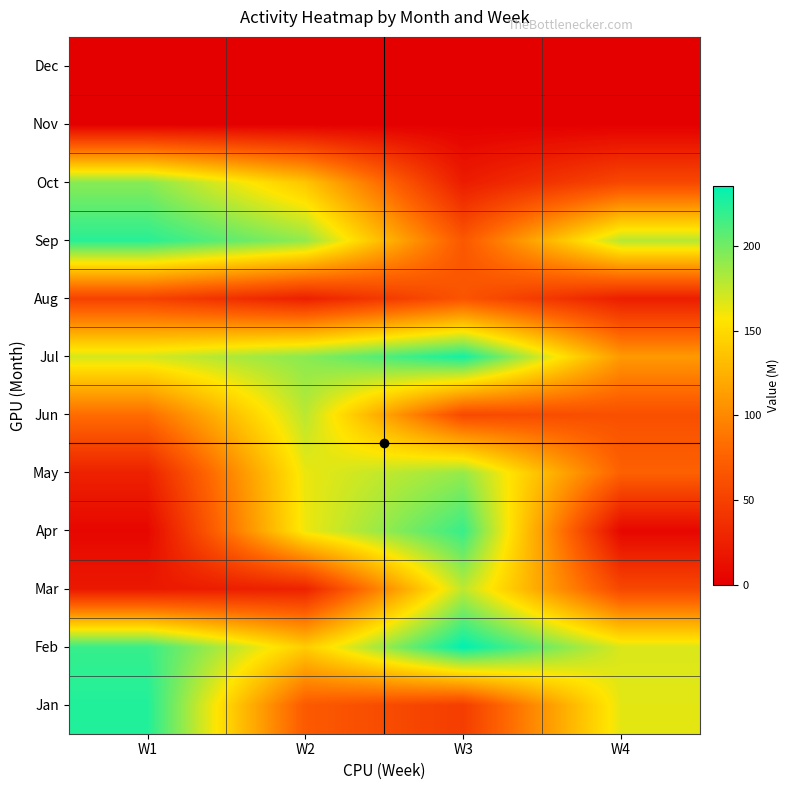

Reading left to right, what are all the values shown in this chart?

Jan: W1=225.1	W2=69.4	W3=47.4	W4=165.4
Feb: W1=218.1	W2=141.7	W3=235.4	W4=168.1
Mar: W1=19.3	W2=26.7	W3=177.0	W4=55.6
Apr: W1=5.9	W2=161.9	W3=218.0	W4=5.6
May: W1=26.0	W2=163.0	W3=189.3	W4=74.4
Jun: W1=82.5	W2=178.2	W3=56.7	W4=61.6
Jul: W1=169.9	W2=192.7	W3=228.9	W4=110.1
Aug: W1=51.4	W2=24.8	W3=65.2	W4=23.6
Sep: W1=222.7	W2=190.4	W3=67.7	W4=179.6
Oct: W1=193.4	W2=137.1	W3=21.8	W4=55.7
Nov: W1=0.0	W2=0.0	W3=0.0	W4=0.0
Dec: W1=0.0	W2=0.0	W3=0.0	W4=0.0